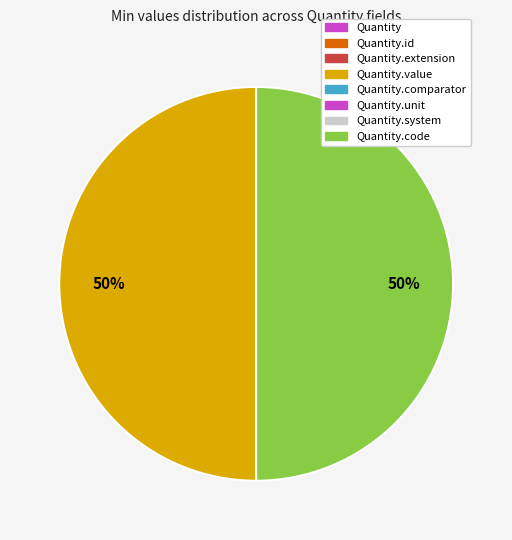

How many segments does this pie chart have?

2